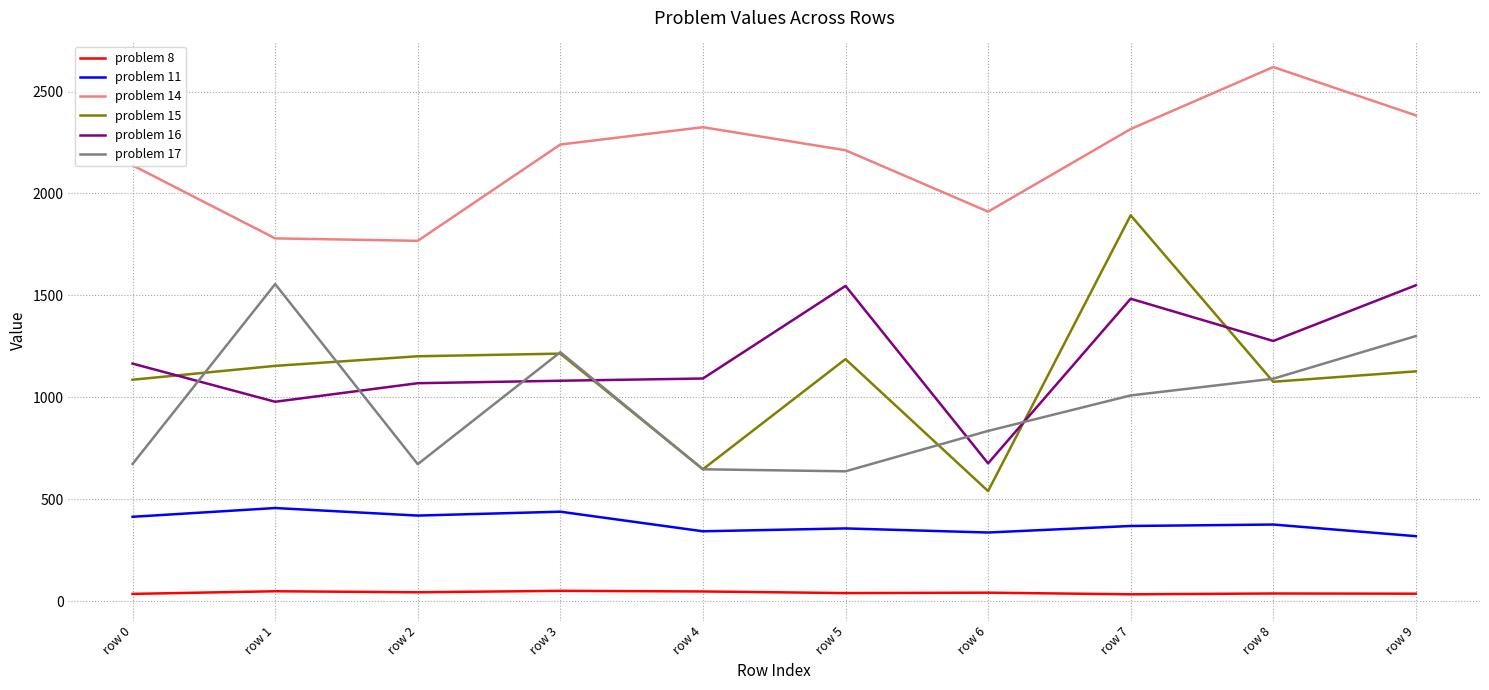

Is it true that problem 11 equals 338 at row 6?

True